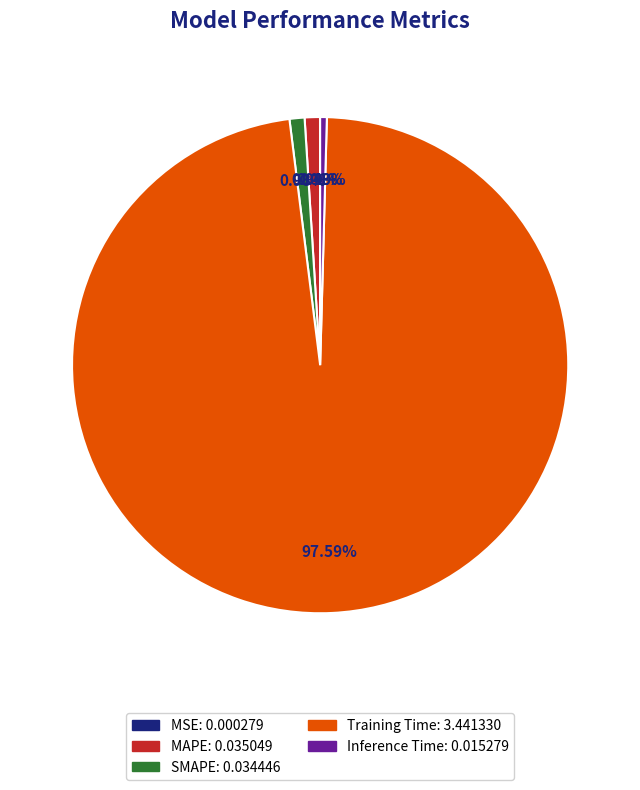

What is the largest slice in the pie chart?

Training Time